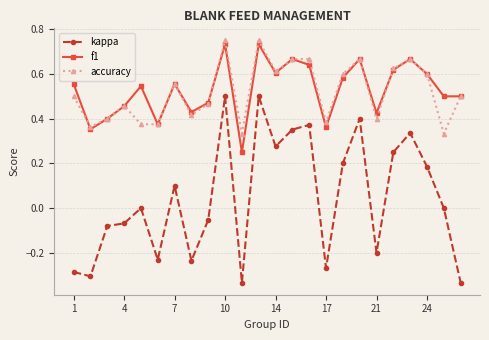

Does the chart have visible grid lines?

Yes